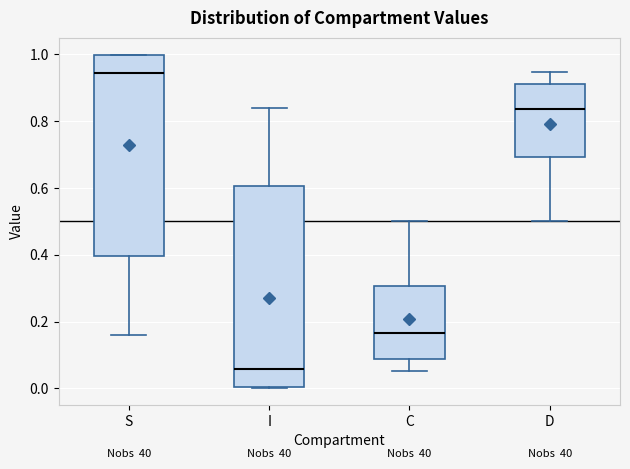

Reading left to right, read every box against the y-axis: the position of its median line, the range the box covers, and the ends of its whiskers. The values are not printed on the chart, so give them approximately, as read against the axis.

S: median 0.94, box 0.40 to 1.00, whiskers 0.16 to 1.00
I: median 0.06, box 0.00 to 0.60, whiskers 0.00 to 0.84
C: median 0.16, box 0.08 to 0.30, whiskers 0.06 to 0.50
D: median 0.84, box 0.70 to 0.92, whiskers 0.50 to 0.94